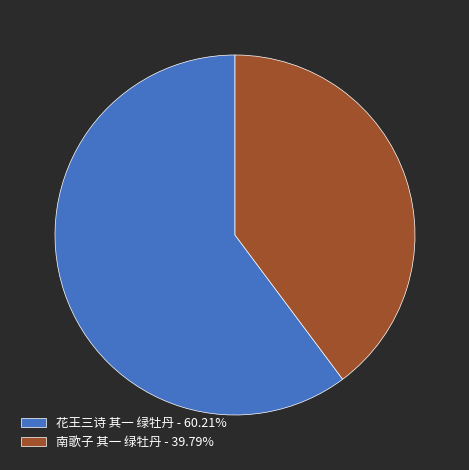

How many slices are in this pie chart?

2